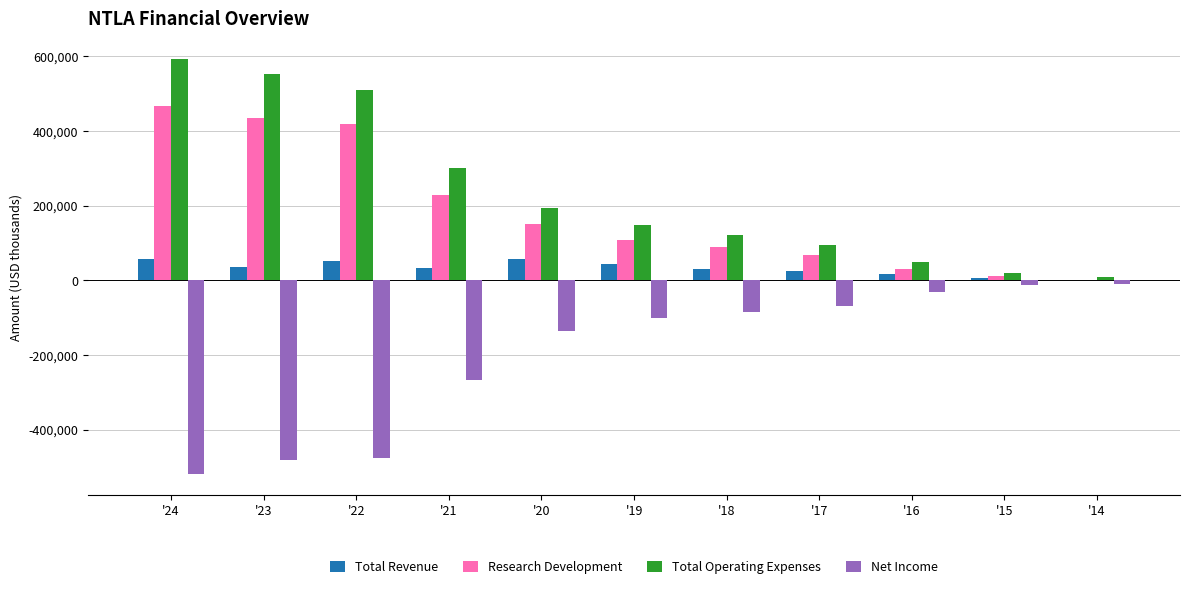

At which category does the chart reach its peak across all series?

'24